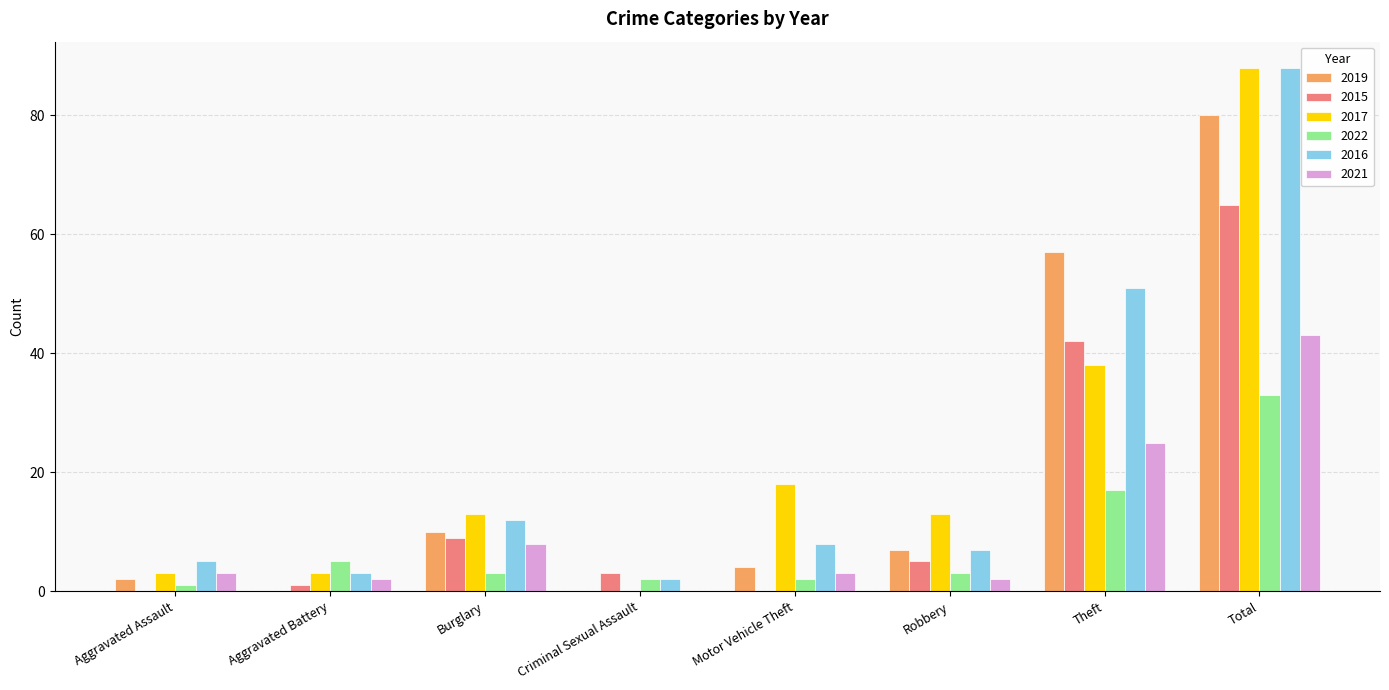

What is the sum of the 2022 values at Robbery and Burglary?

6